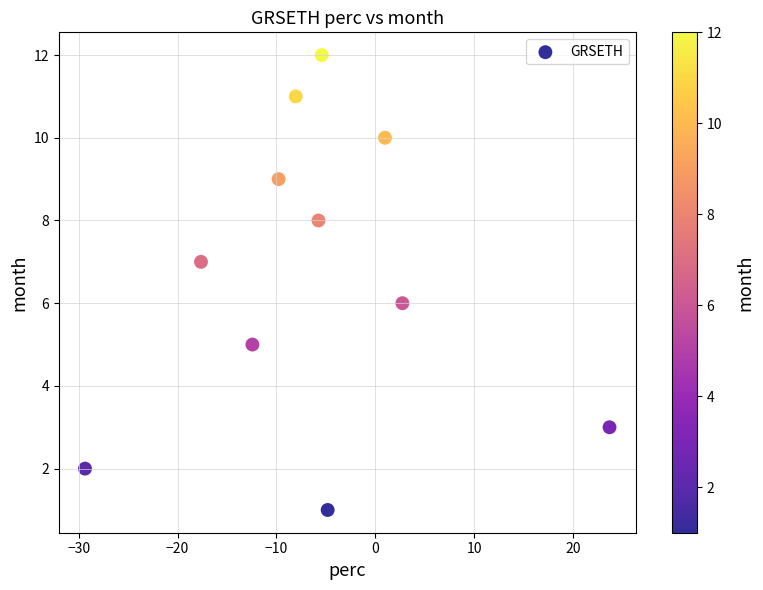

What is the range of Y values (max minus min)?

11